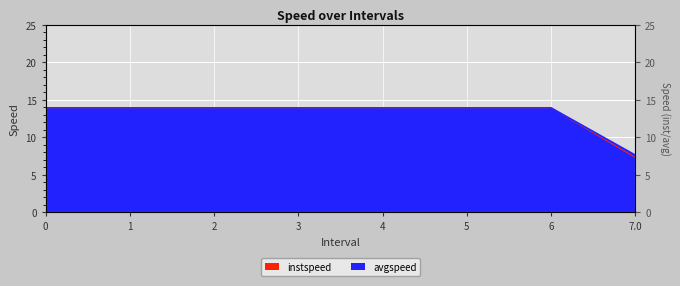

Is the value of instspeed at 1 greater than the value of avgspeed at 4?

No